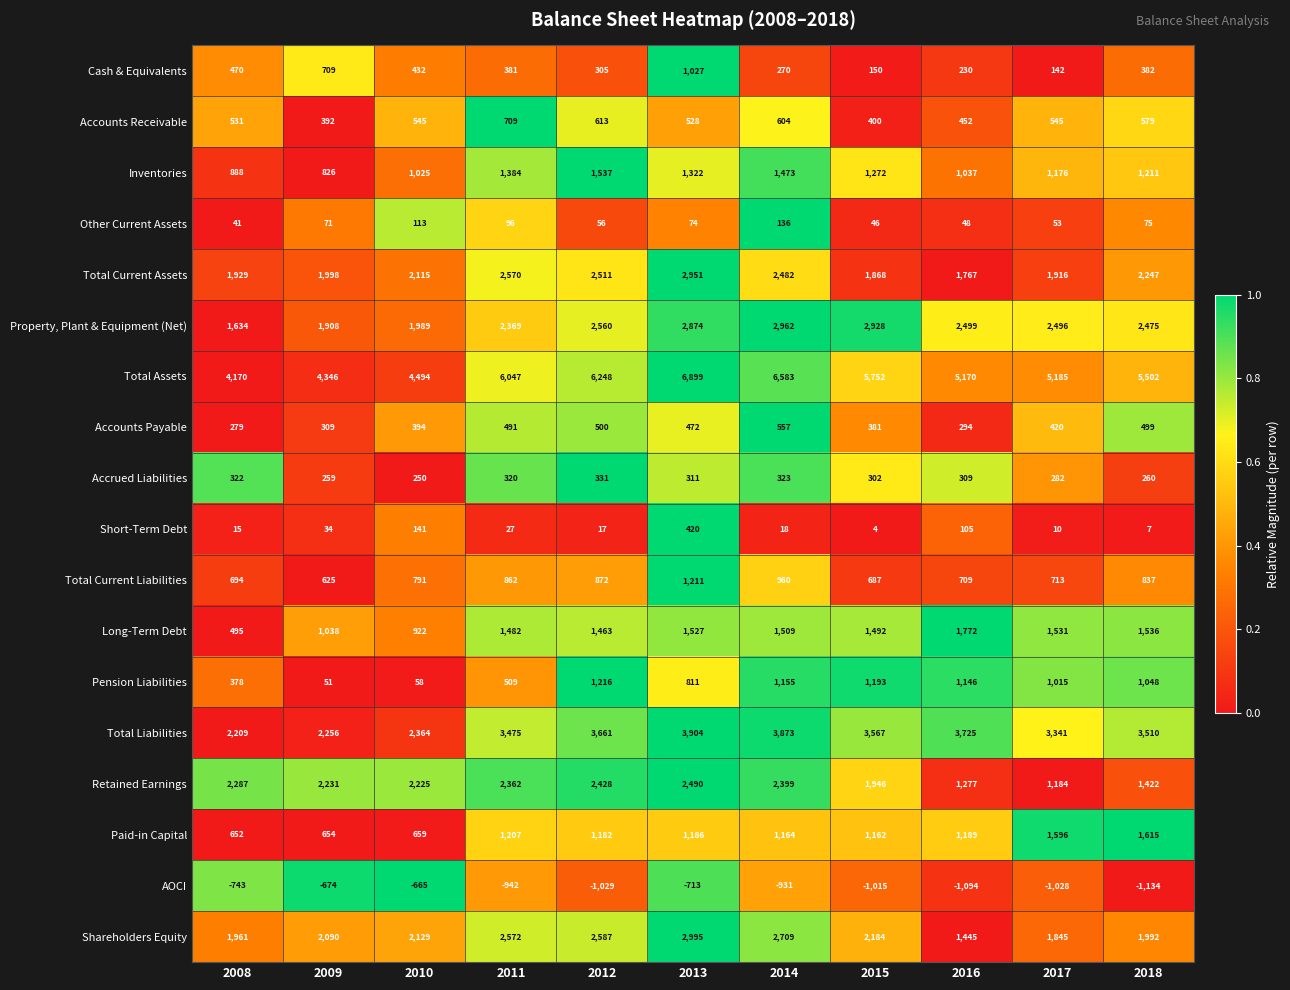

What is the total value across all series at 2016?

22080